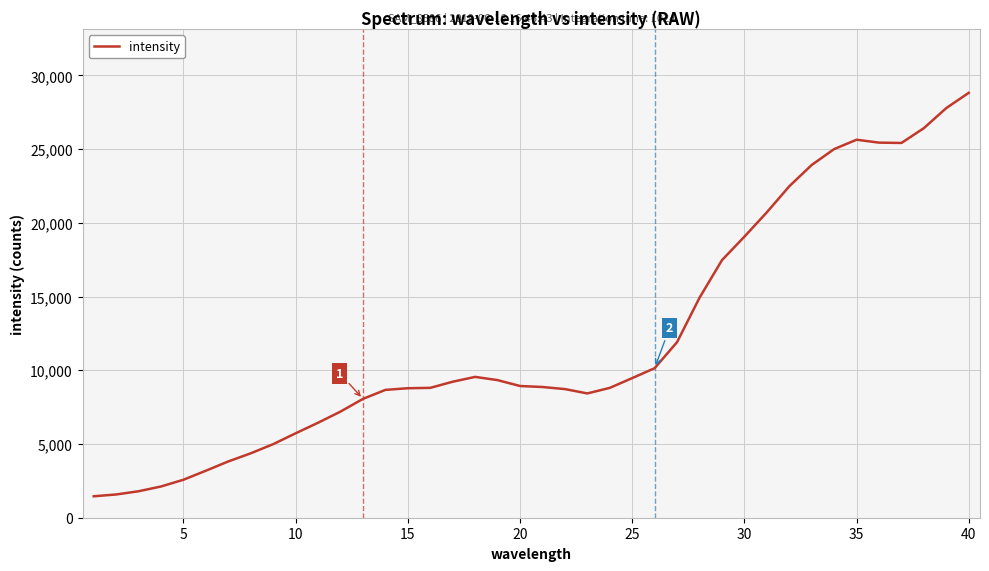

What is the difference between the maximum and minimum values?

27360